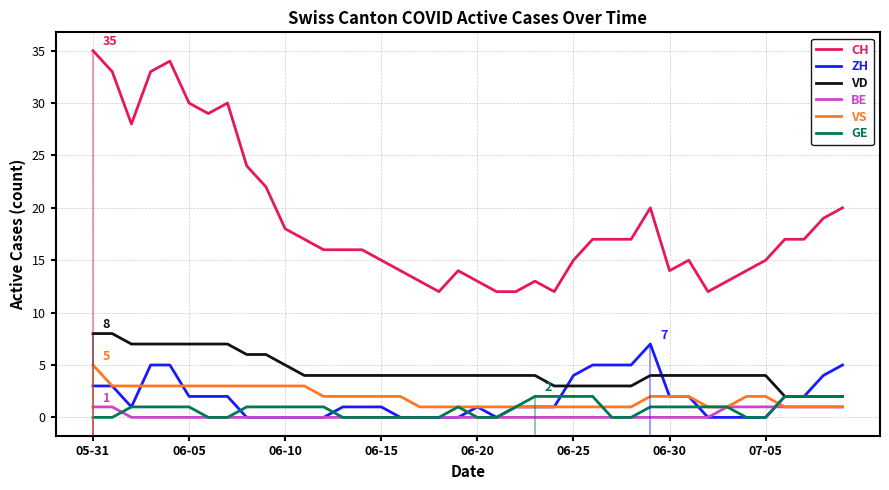

Which series has the largest total across all categories?

CH